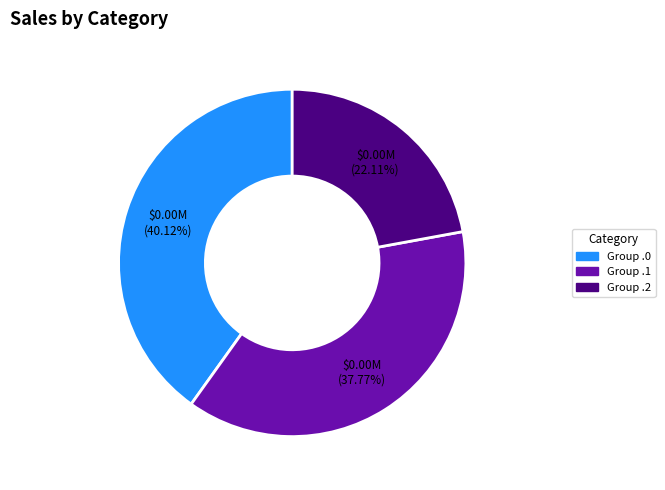

Is the sum of Group .1 and Group .2 greater than half?

Yes